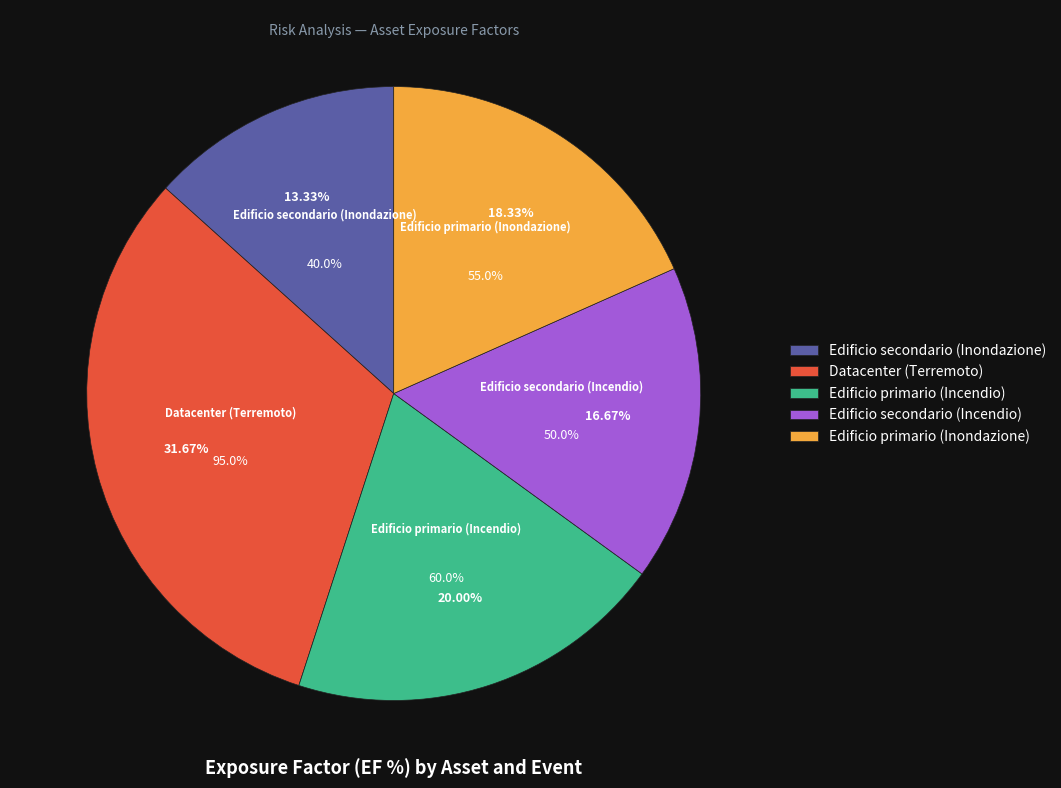

How many segments does this pie chart have?

5